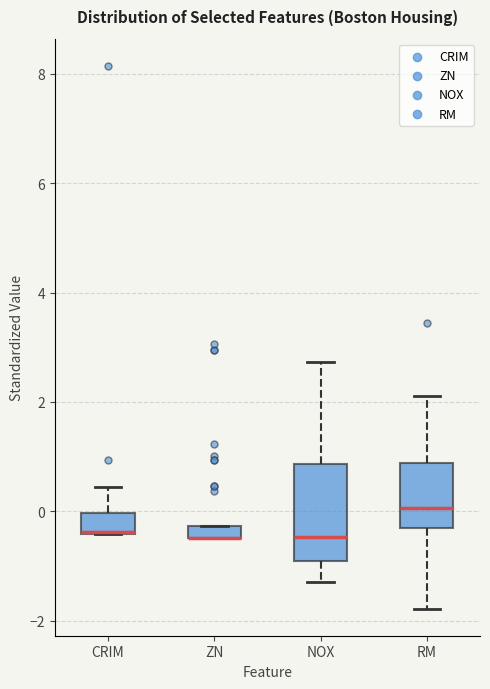

Which box is the tallest, from its lower edge to its upper edge?

NOX